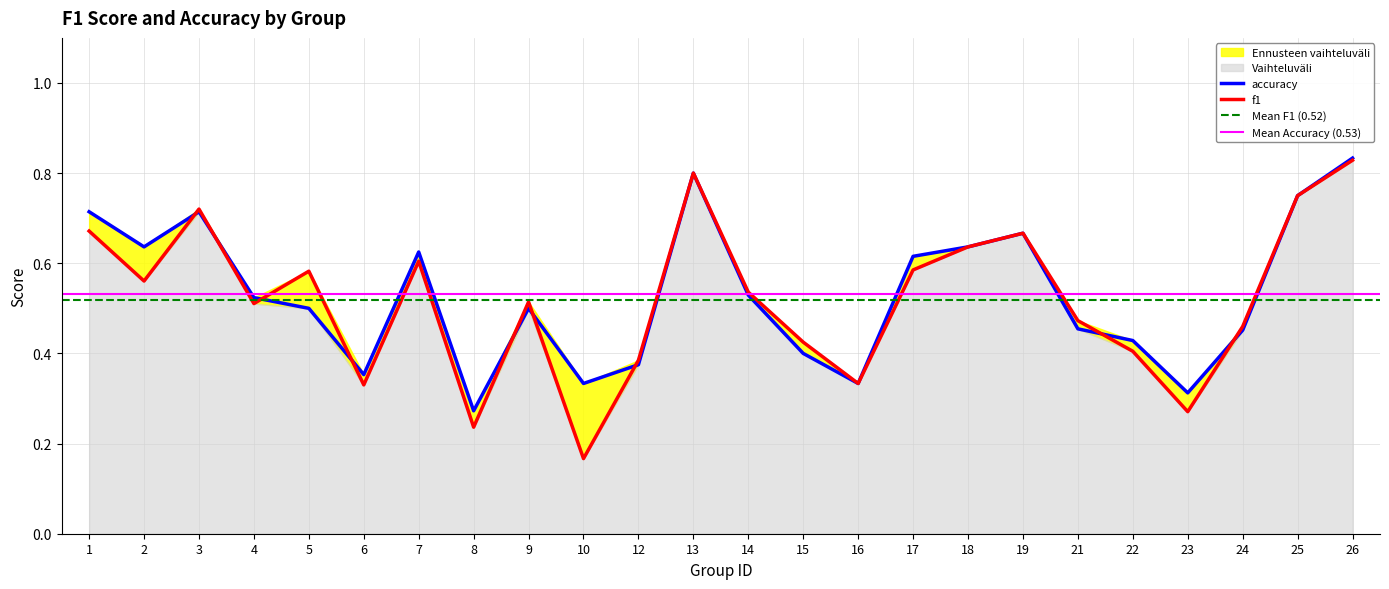

What is the maximum value shown in the chart?

0.8